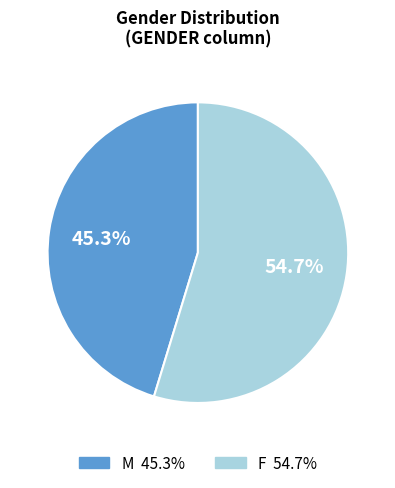

What is the smallest slice in the pie chart?

M